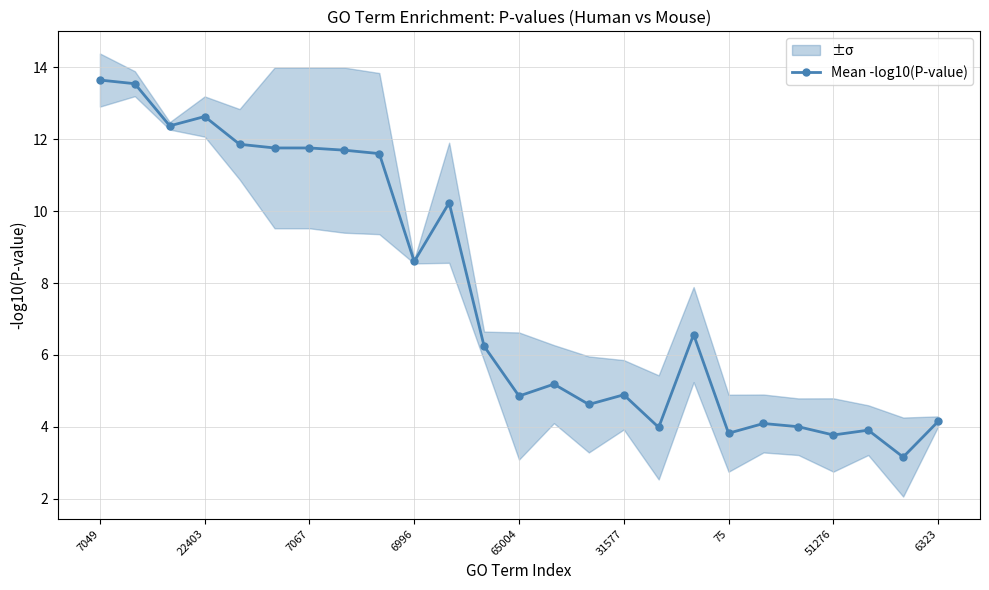

What is the greatest value displayed?

13.6